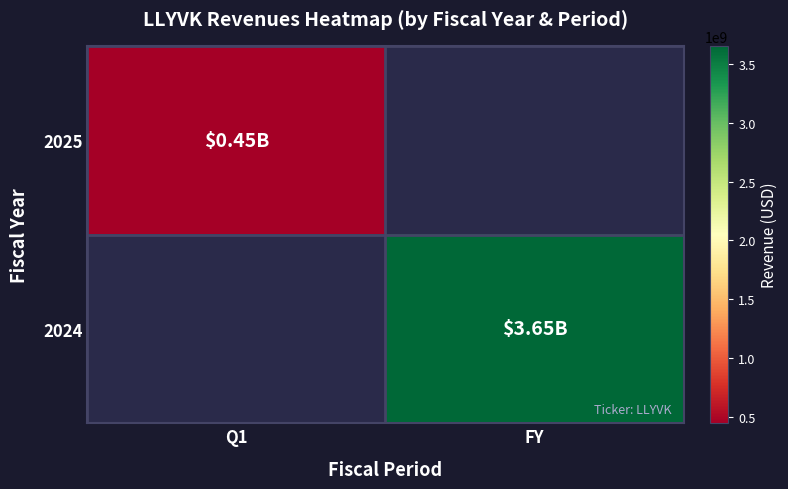

True or false: 2025 has a value of 291840488.6 at Q1.

False